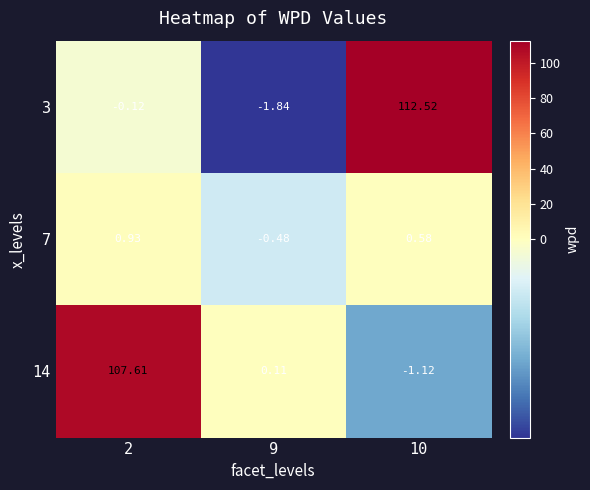

Is the value of 14 at 10 greater than the value of 7 at 9?

No